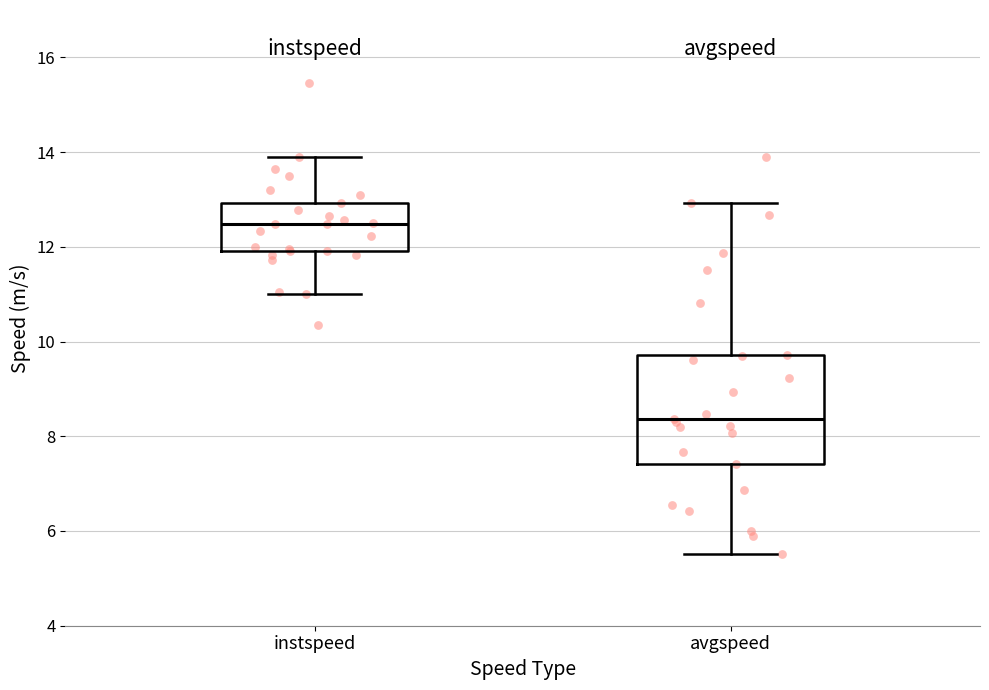

Where does the lower whisker of the box for instspeed end on the y-axis? The values are not printed on the chart, so give them approximately, as read against the axis.

11.0